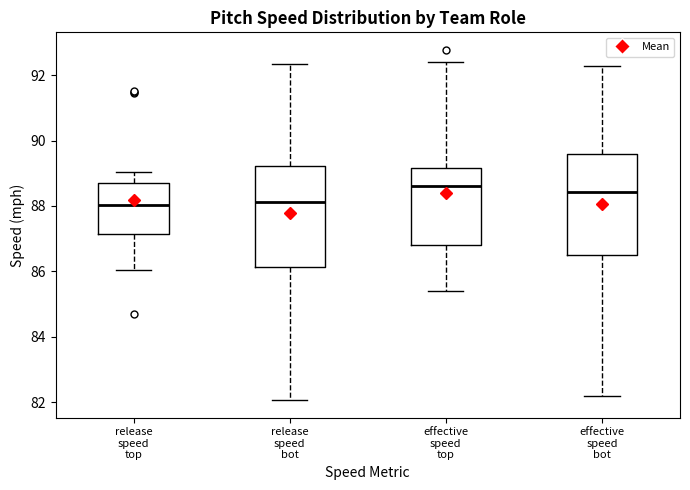

Reading left to right, read every box against the y-axis: the position of its median line, the range the box covers, and the ends of its whiskers. The values are not printed on the chart, so give them approximately, as read against the axis.

release speed top: median 88.0, box 87.2 to 88.6, whiskers 86.0 to 89.0
release speed bot: median 88.2, box 86.2 to 89.2, whiskers 82.0 to 92.4
effective speed top: median 88.6, box 86.8 to 89.2, whiskers 85.4 to 92.4
effective speed bot: median 88.4, box 86.4 to 89.6, whiskers 82.2 to 92.2